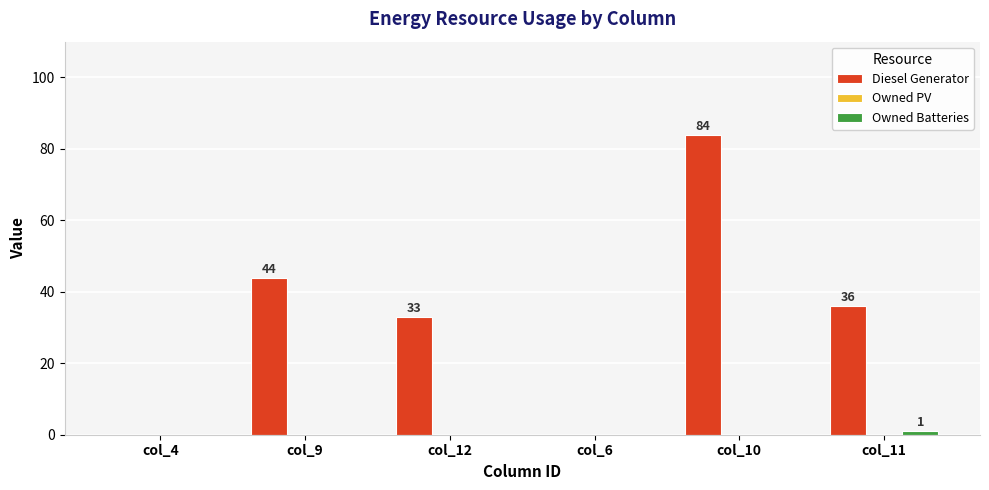

At which category is the sum across all series the highest?

col_10